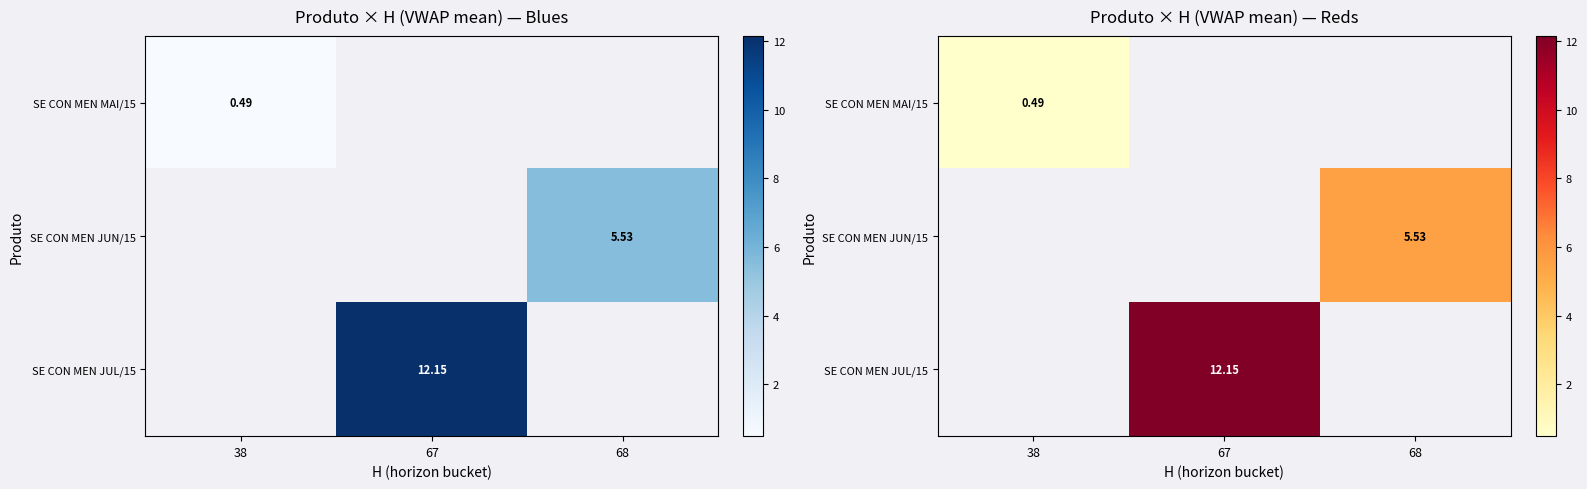

Is the value of SE CON MEN MAI/15 at 38 greater than the value of SE CON MEN JUL/15 at 38?

No